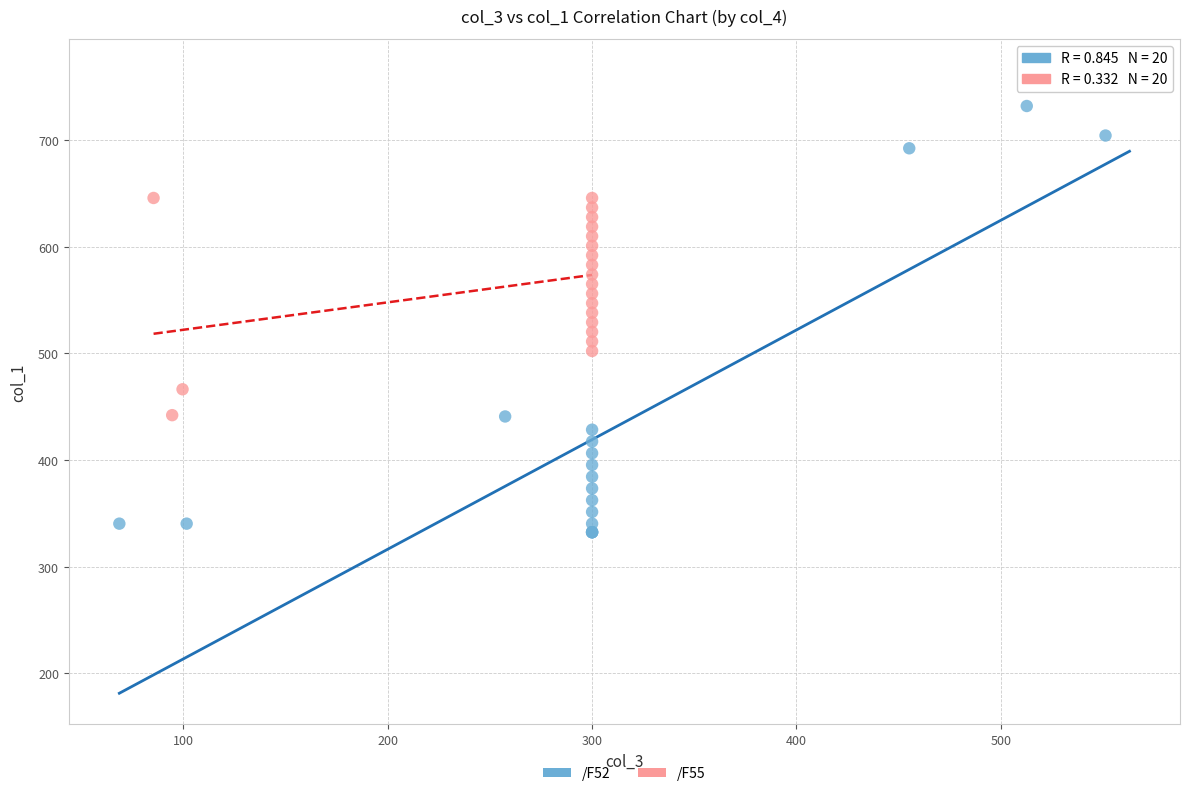

Which series reaches the maximum Y coordinate?

/F52